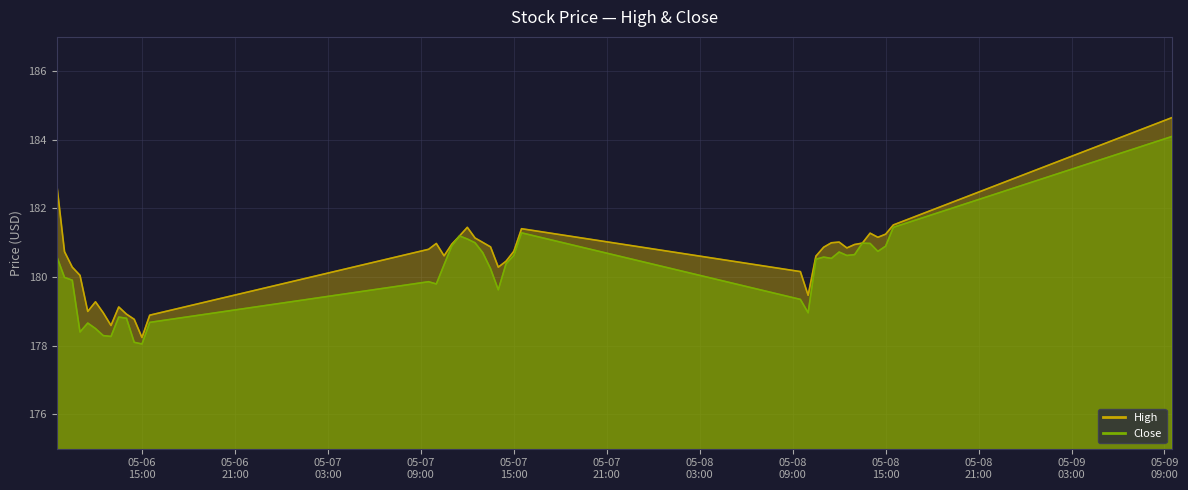

What is the highest value of the Close series?

184.1